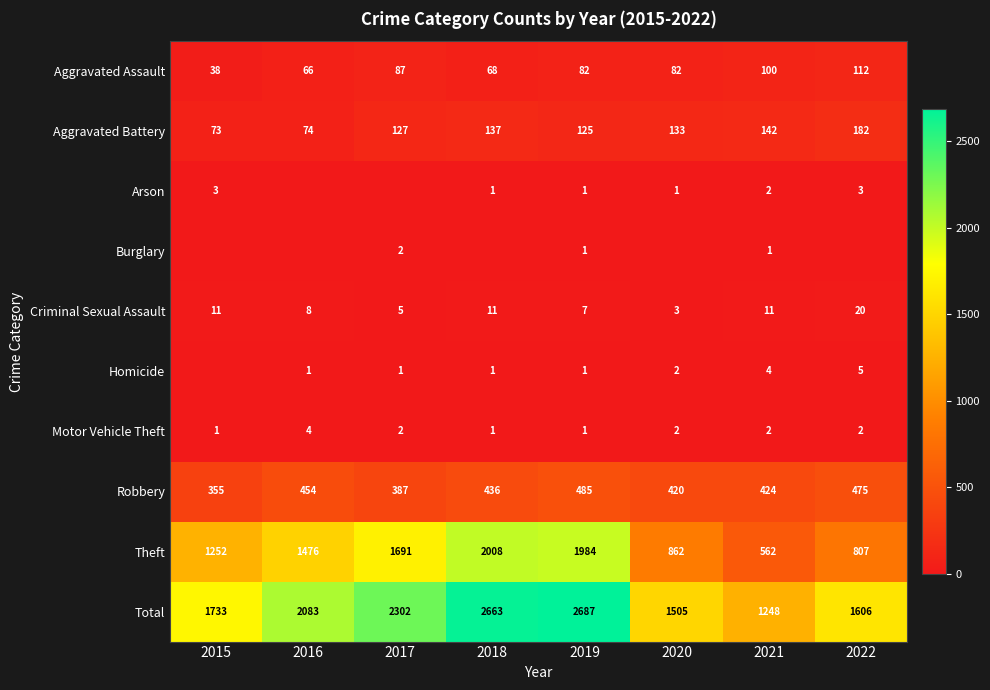

At how many categories does at least one series exceed 142?

8